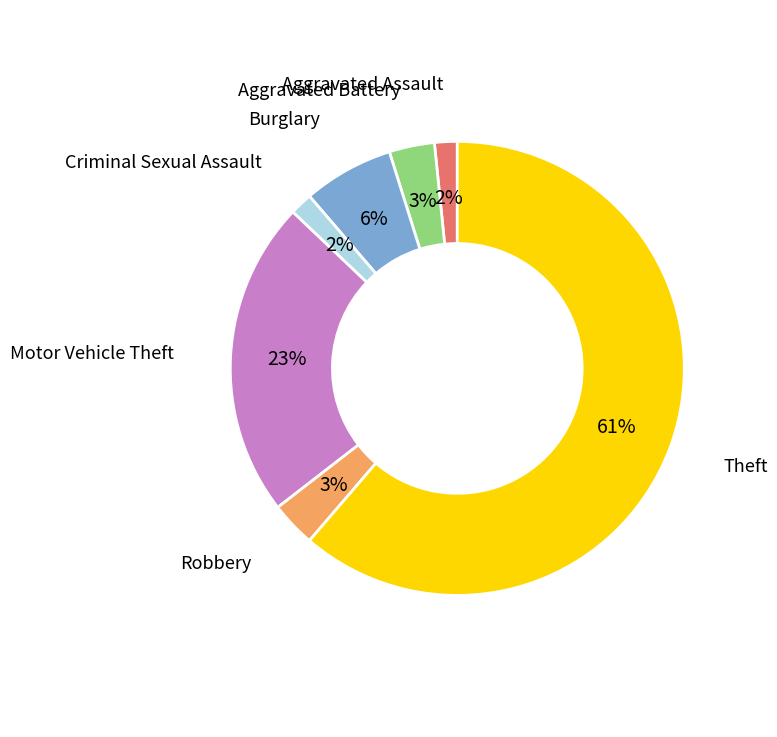

True or false: Aggravated Battery accounts for 3% of the total.

True